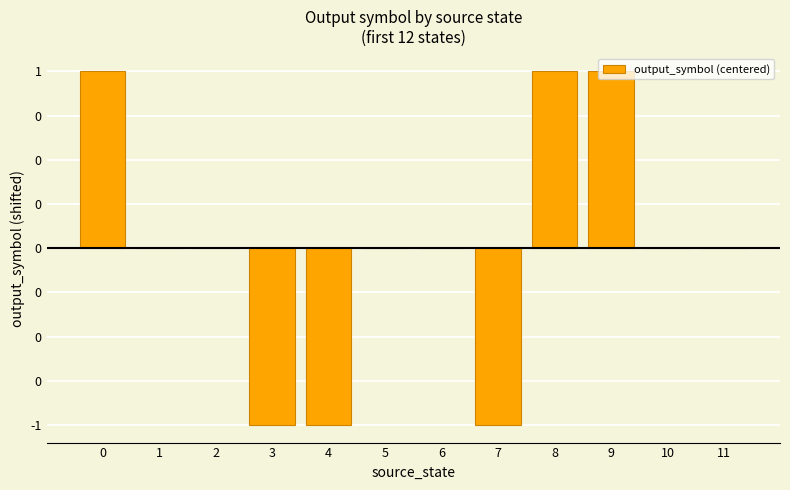

Are the bars horizontal?

No